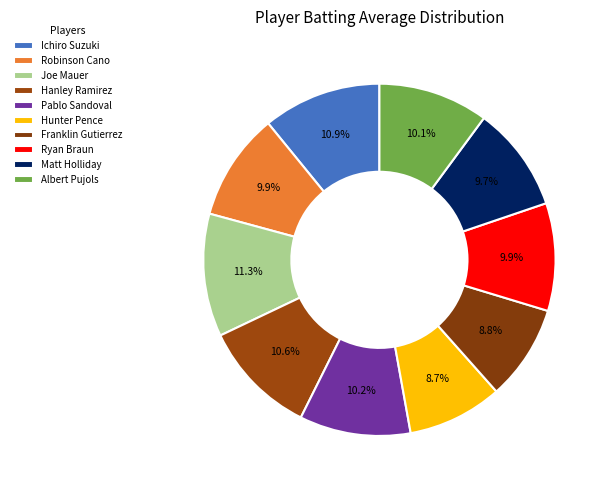

To the nearest percent, what percentage of the pie is Hunter Pence?

9%